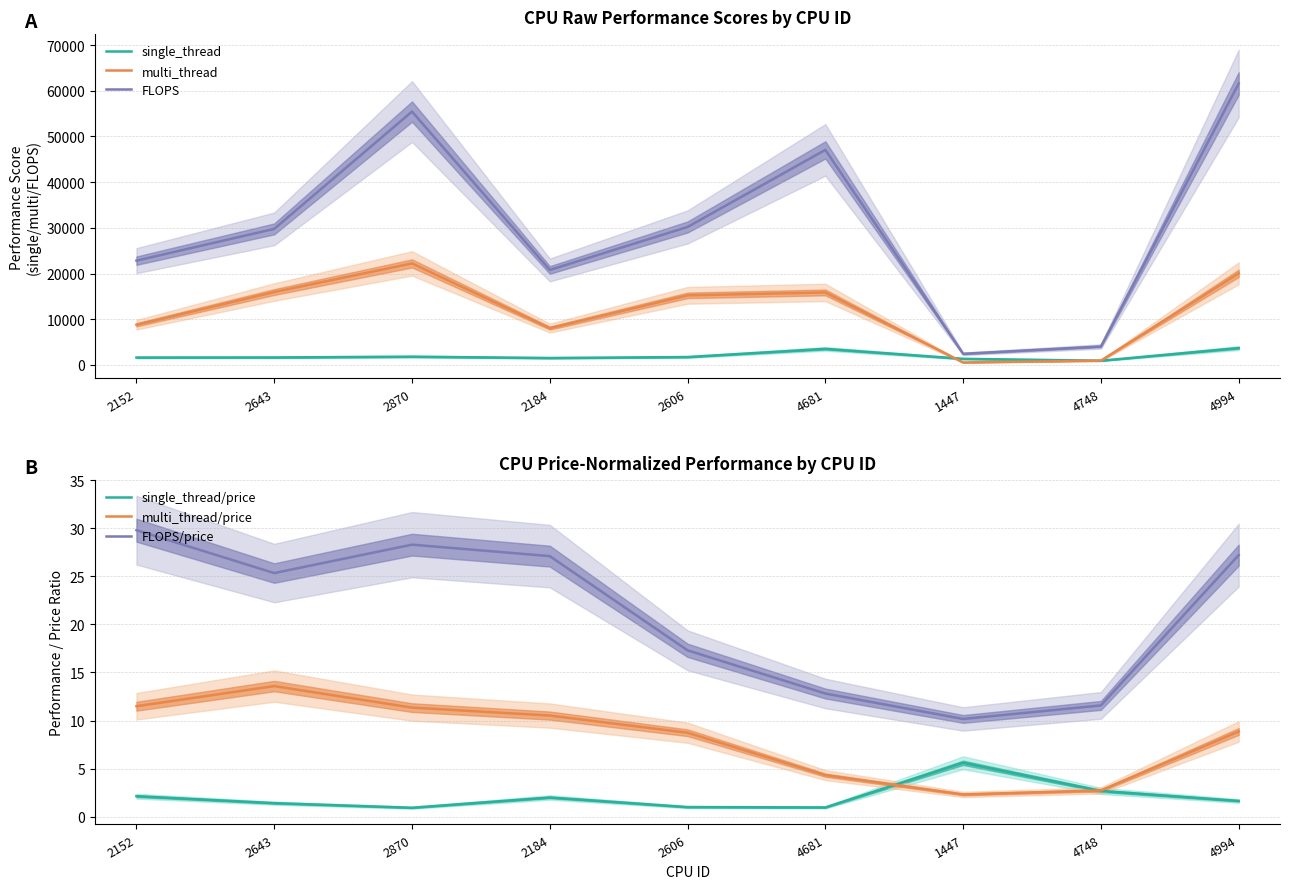

How many interior local peaks does the FLOPS/price series have?

1